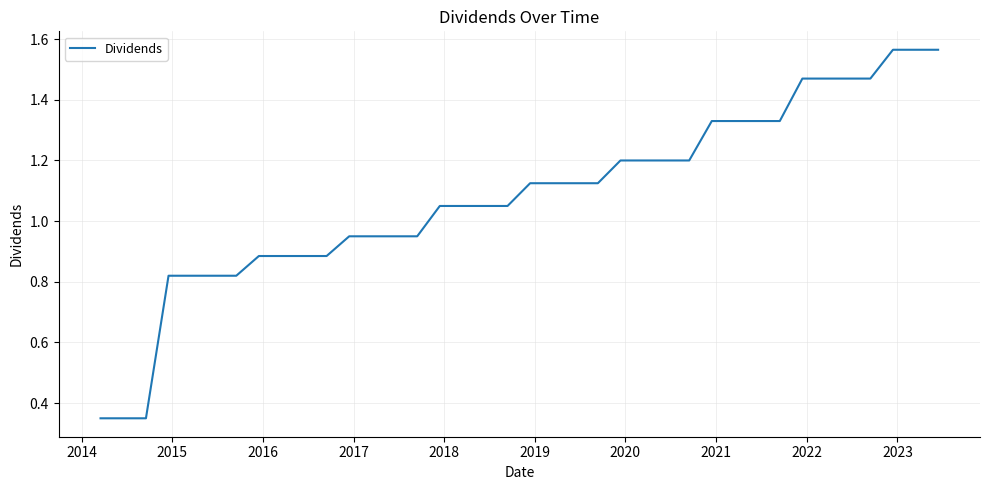

What is the difference between the maximum and minimum values?

1.2